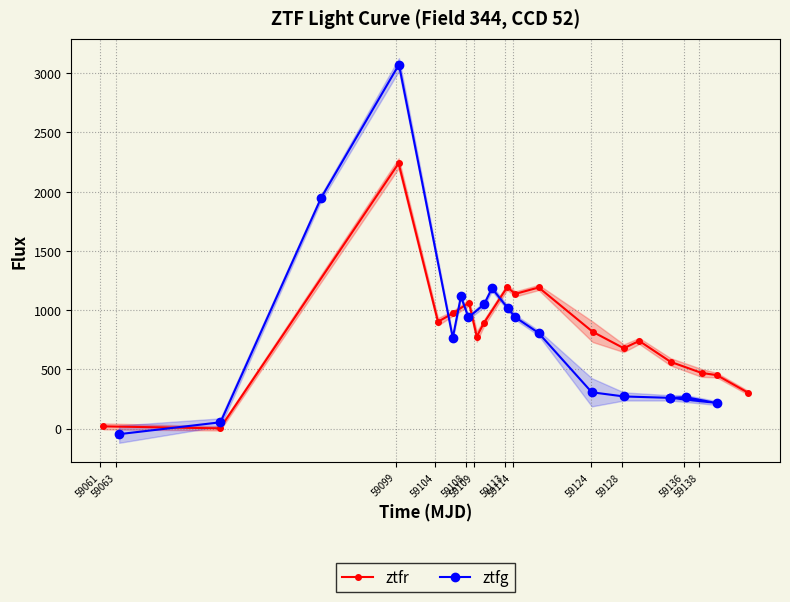

In ztfg, how many points are higher than both neighbors (excluding endpoints)?

4